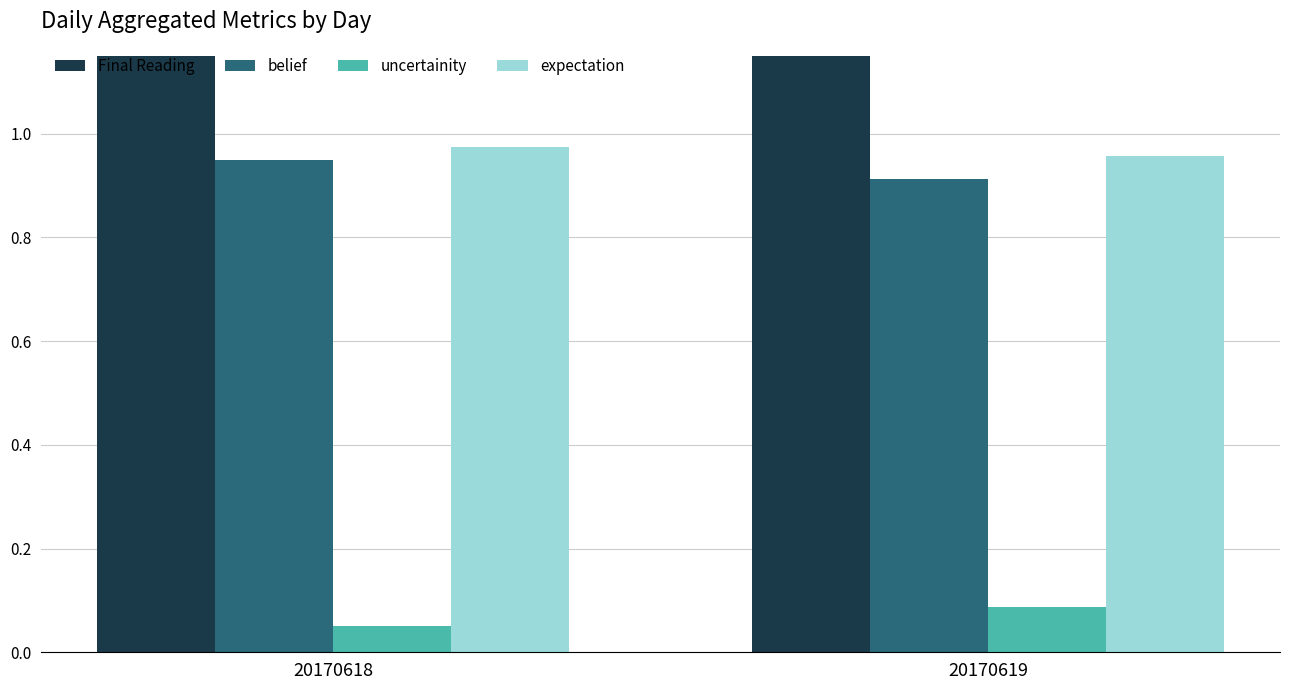

Which has a higher value, 20170619 or 20170618?

20170619